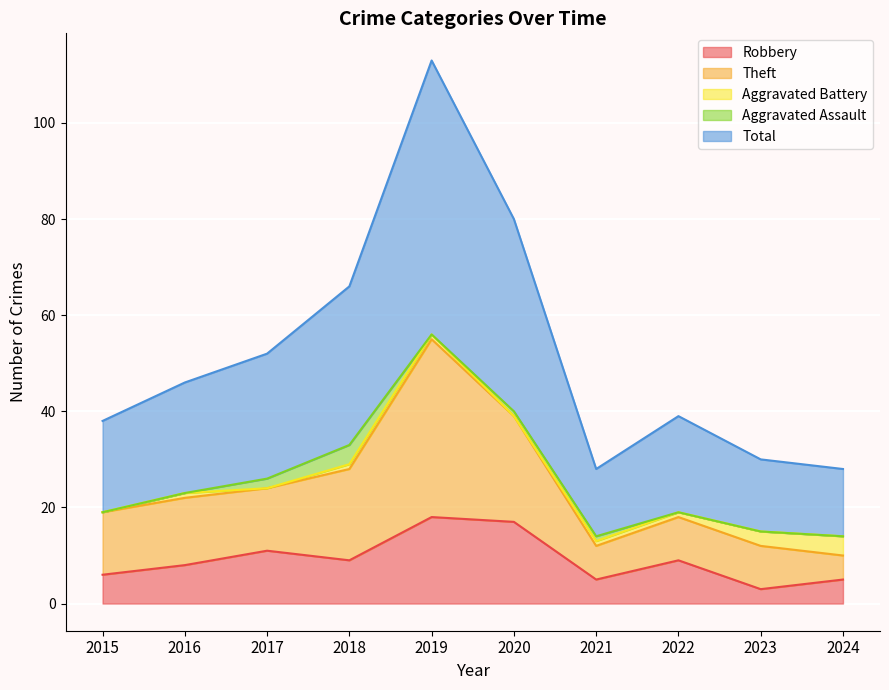

Is the value of Theft at 2020 greater than the value of Total at 2017?

No